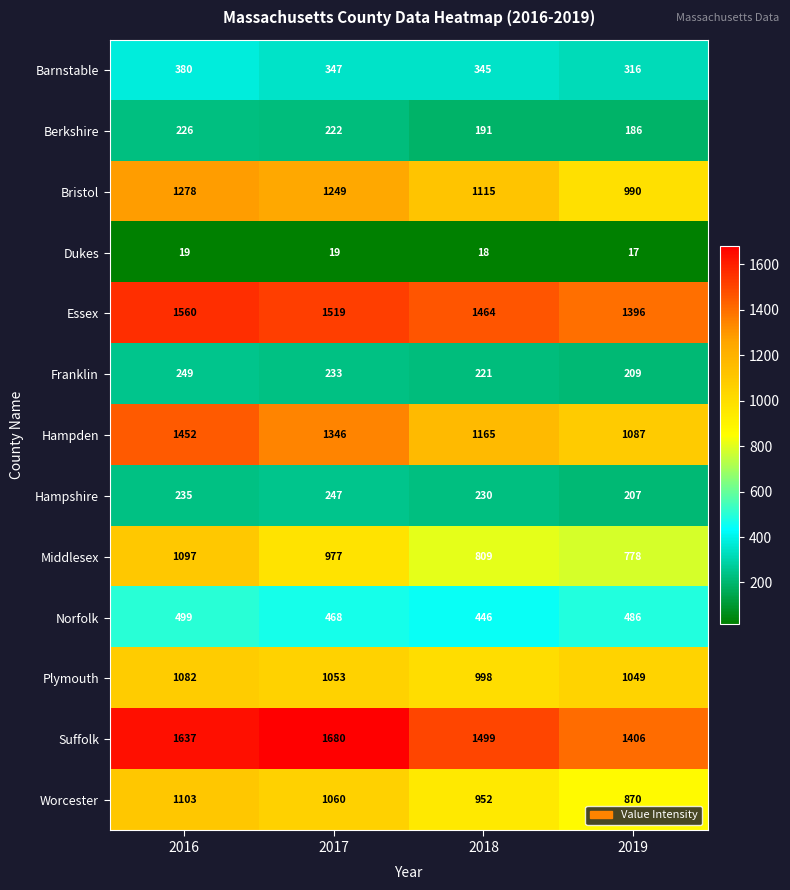

Count the number of data series in this chart.

13